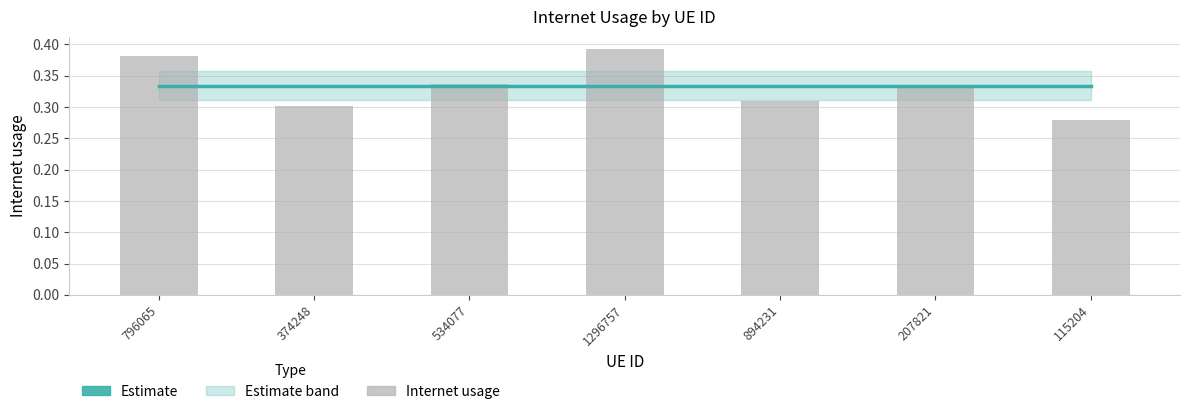

At which category is the sum across all series the highest?

1296757